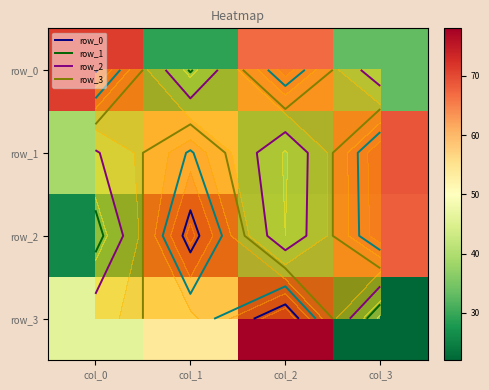

Which series has the largest total across all categories?

row_0